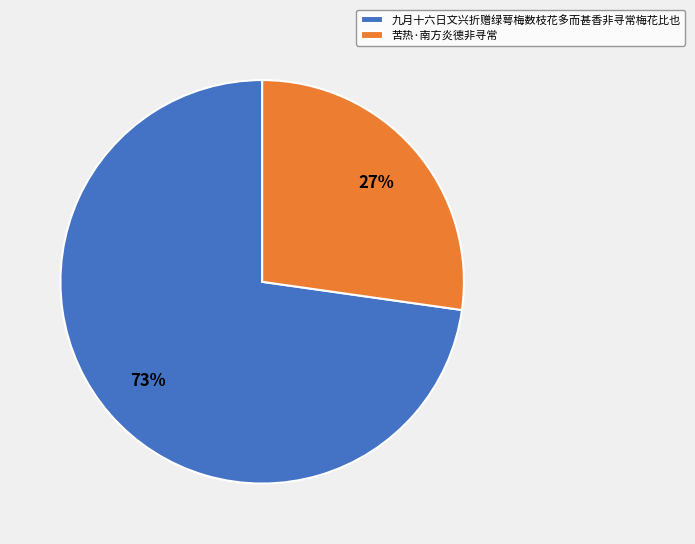

To the nearest percent, what is the average slice percentage?

50%